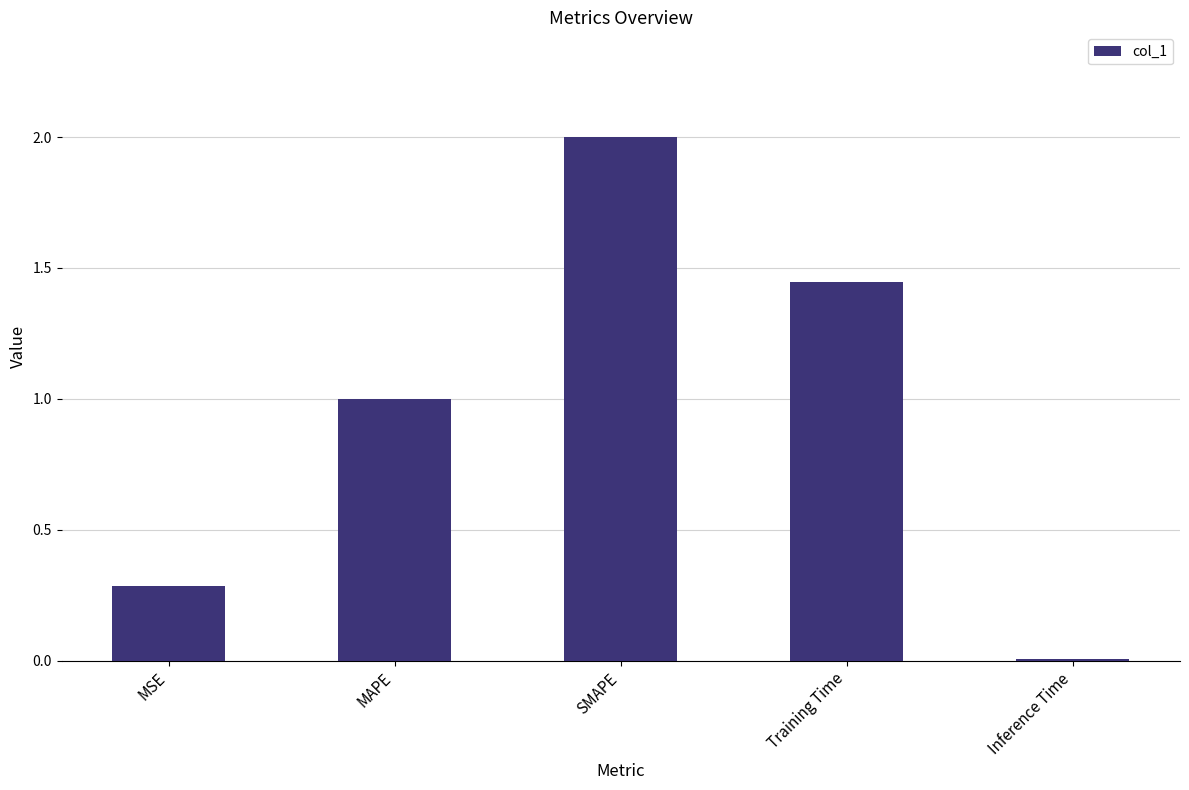

What position from the right is Training Time?

2